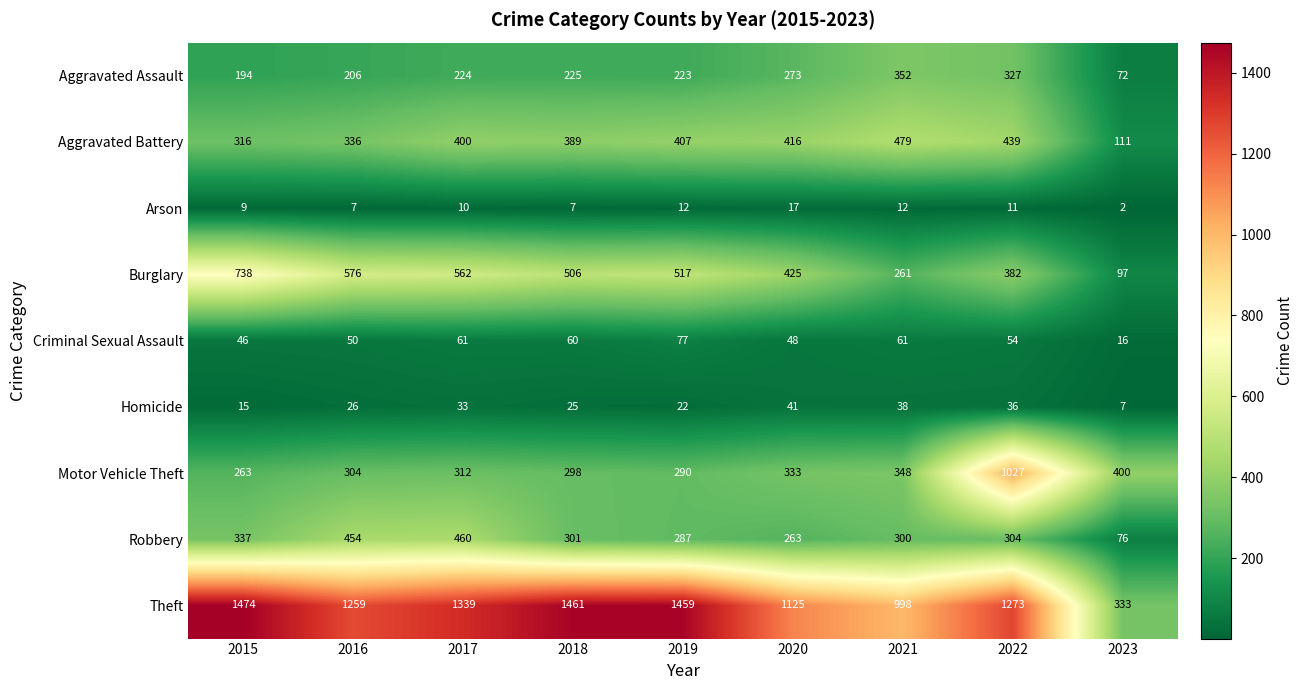

Which label corresponds to the smallest value in the chart?

2023